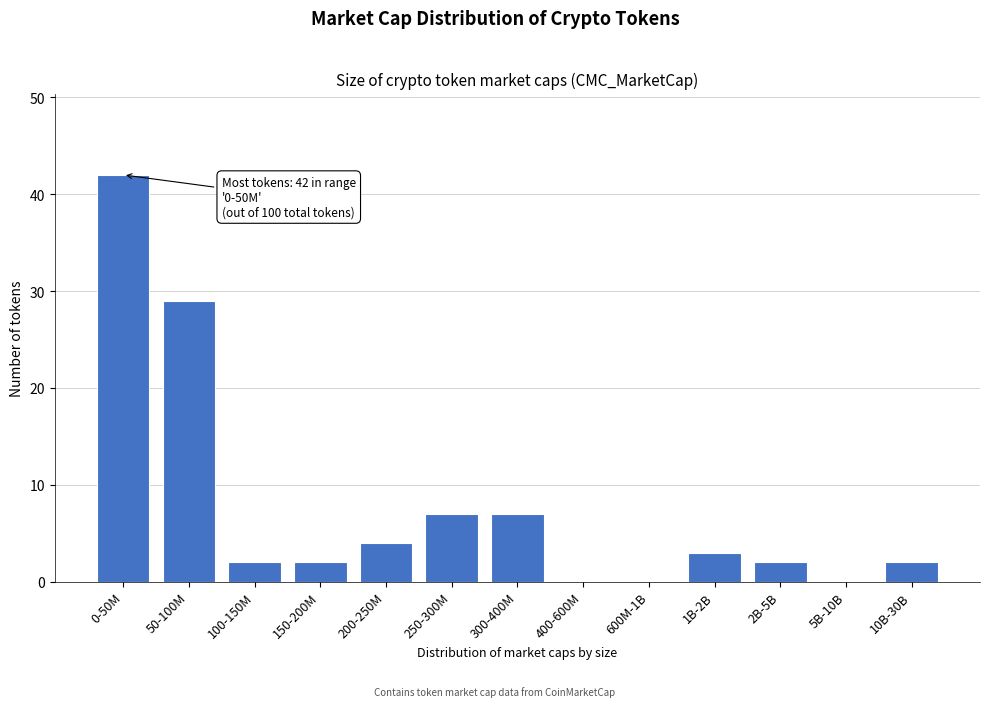

Reading right to left, transcribe all the data shown in this chart.

10B-30B=2	5B-10B=0	2B-5B=2	1B-2B=3	600M-1B=0	400-600M=0	300-400M=7	250-300M=7	200-250M=4	150-200M=2	100-150M=2	50-100M=29	0-50M=42